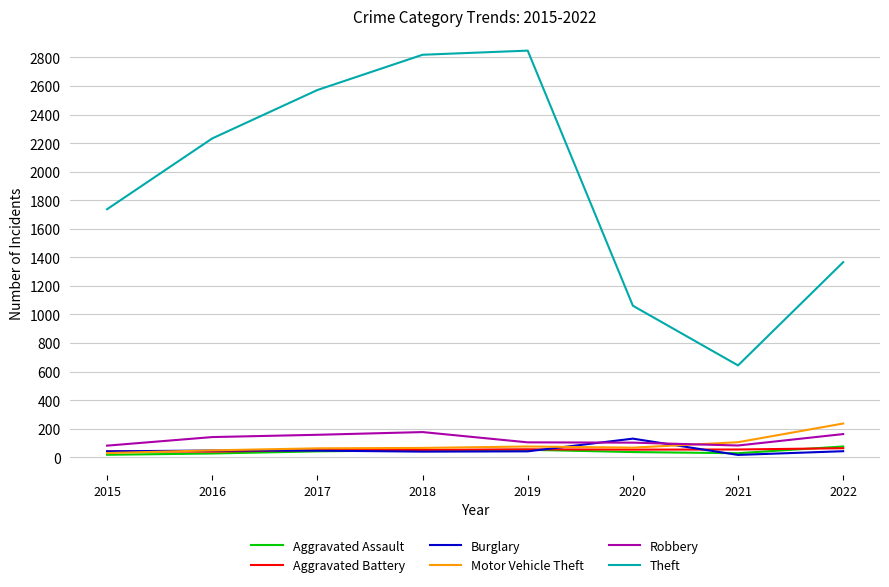

What is the maximum value for Theft?

2848